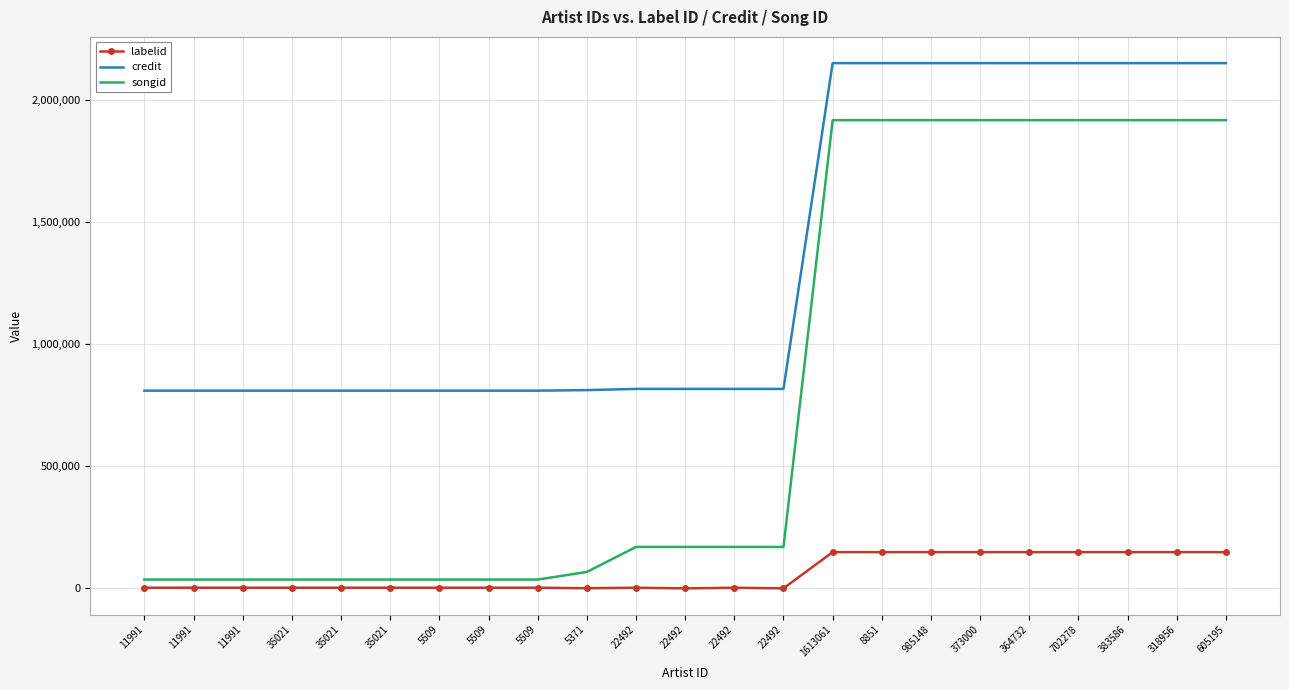

What is the maximum value for songid?

1917383